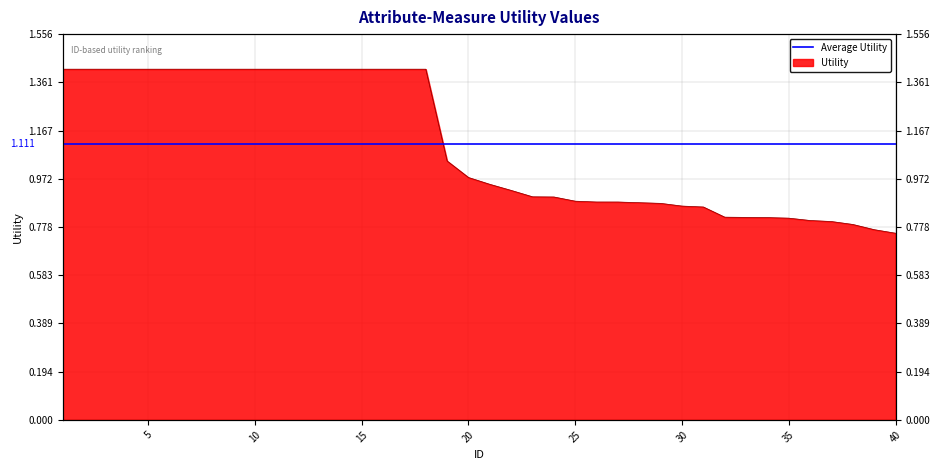

Approximately how many times larger is the value at 24 compared to 12?

0.6